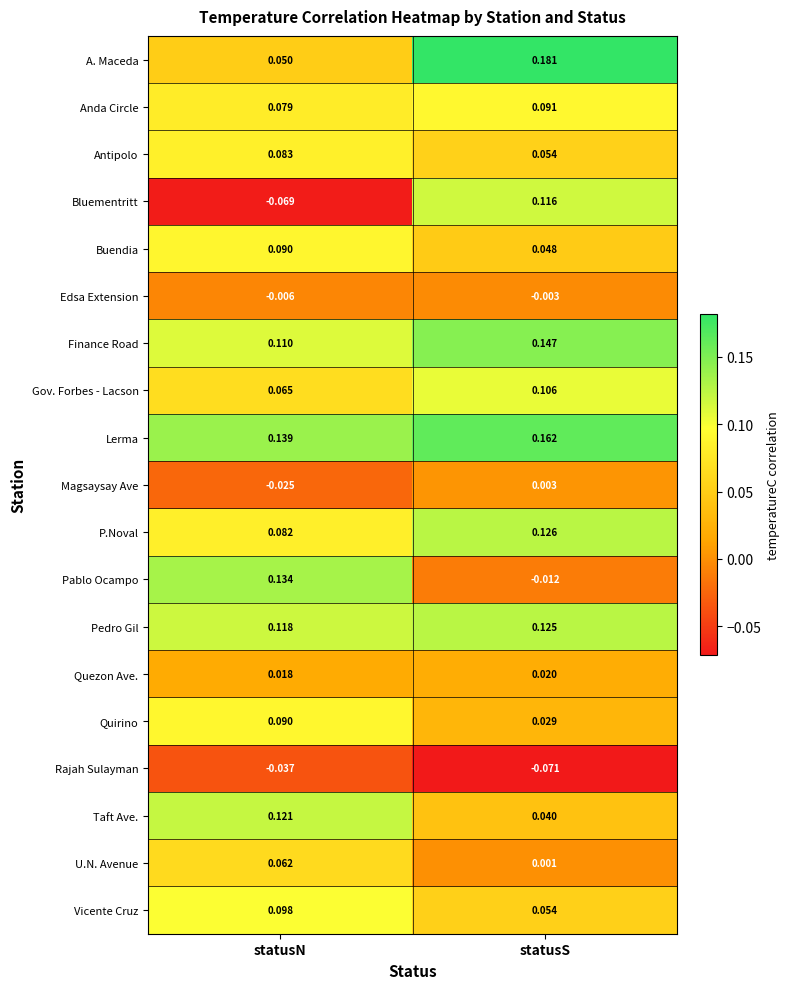

Rank the categories by Edsa Extension value from highest to lowest.

statusS, statusN